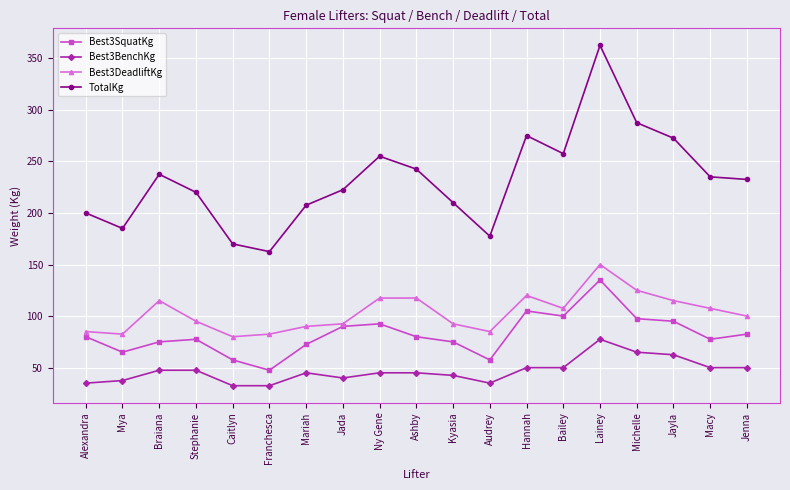

Count the number of data series in this chart.

4